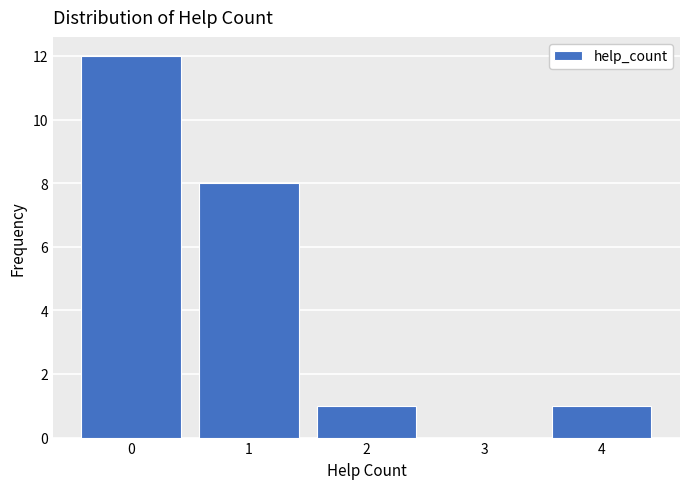

Reading left to right, what are all the values shown in this chart?

0=12	1=8	2=1	3=0	4=1